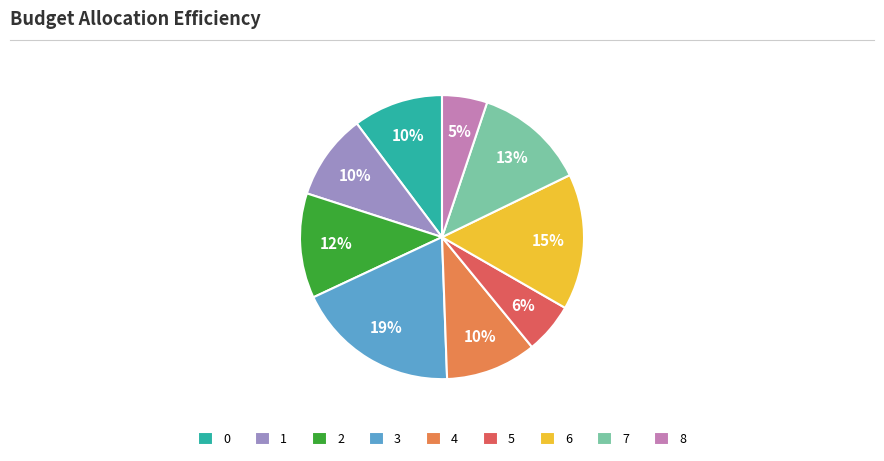

What is the ratio of the value at 7 to the value at 1?

1.3